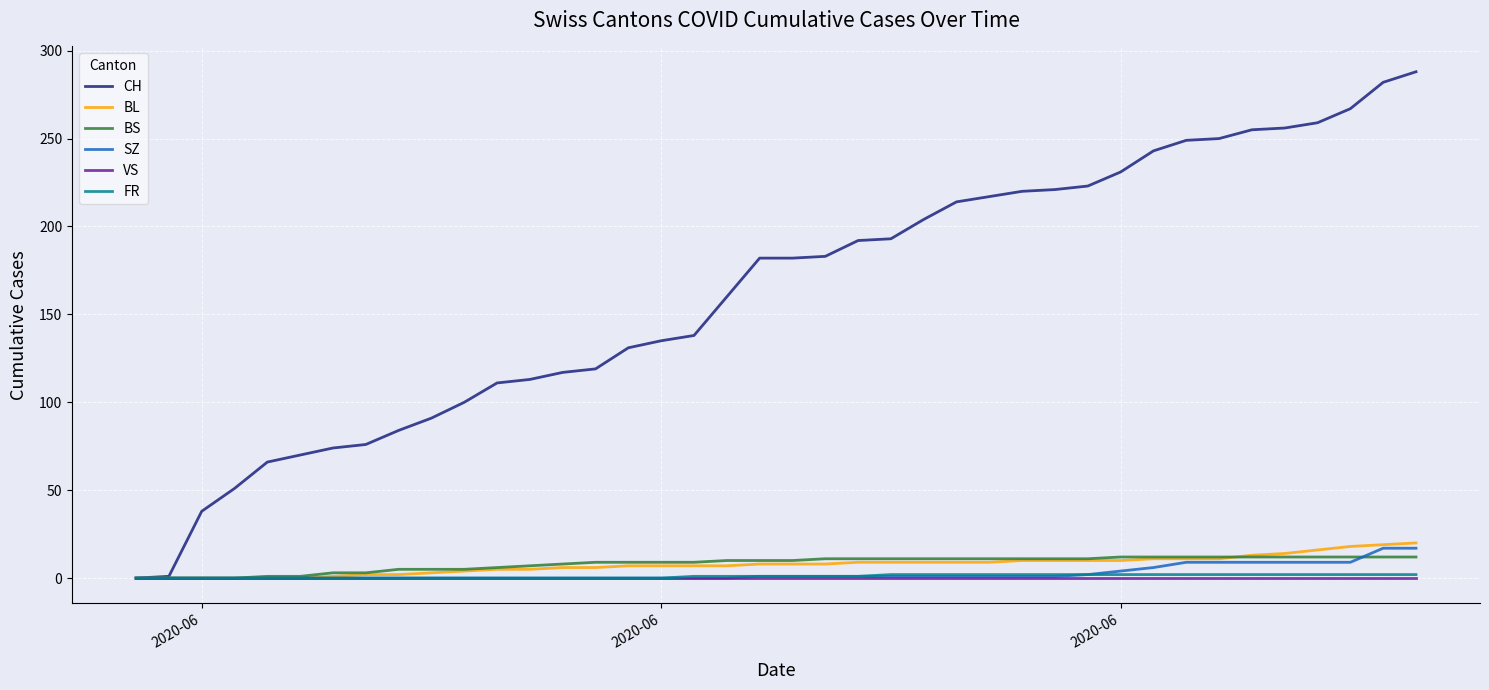

Which series has the largest total across all categories?

CH